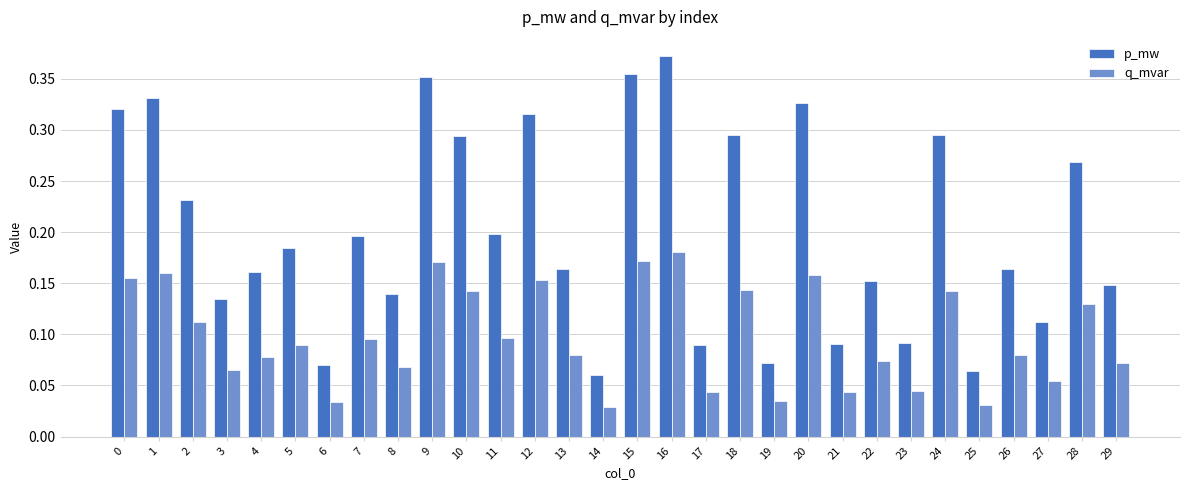

Which category has the highest value across all series?

16